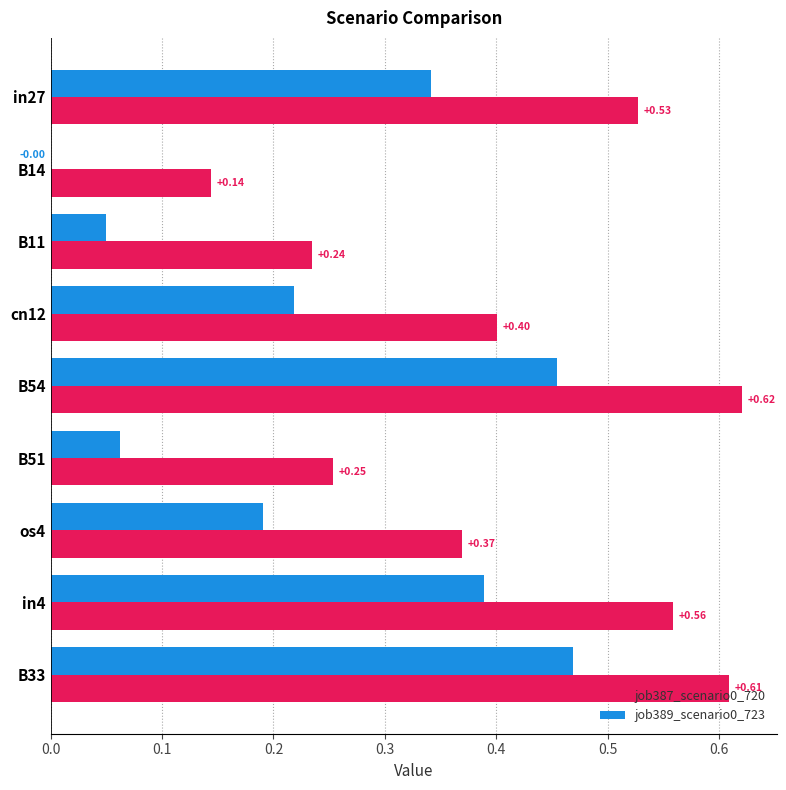

What is the total value across all series at B54?

1.1